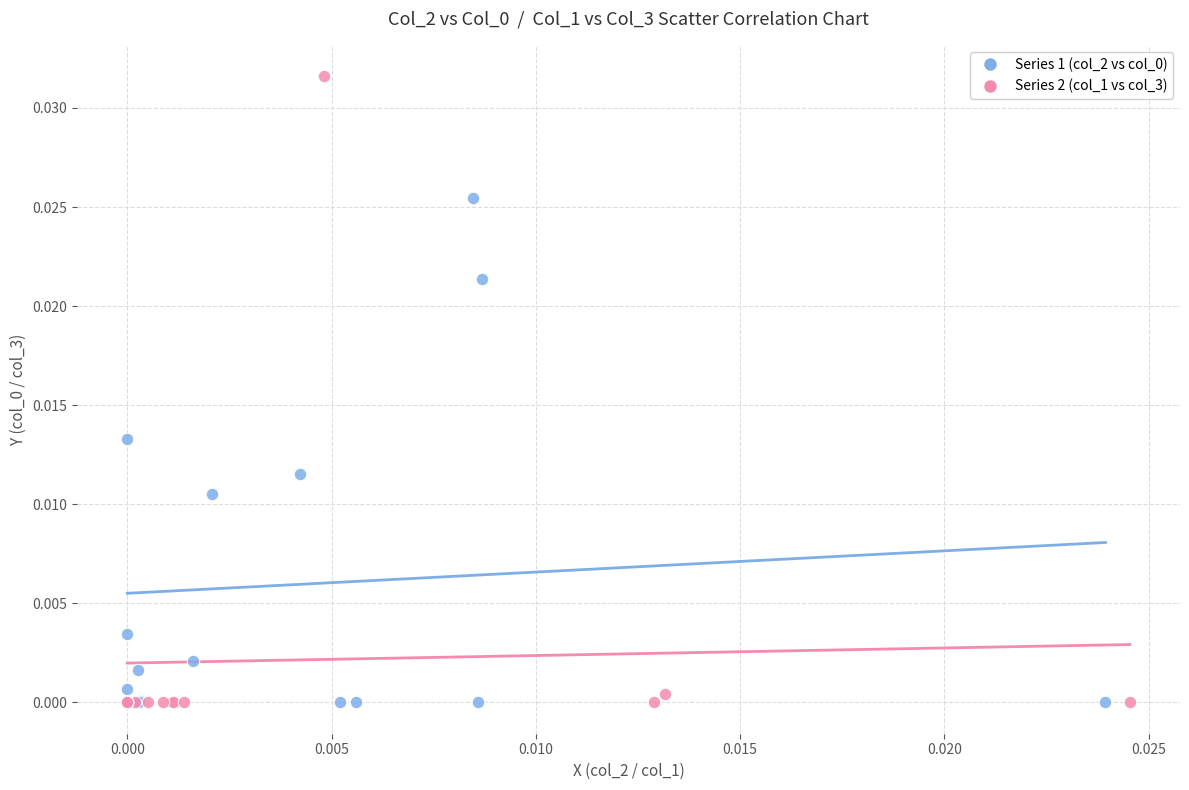

Which series contains the highest Y value?

Series 2 (col_1 vs col_3)